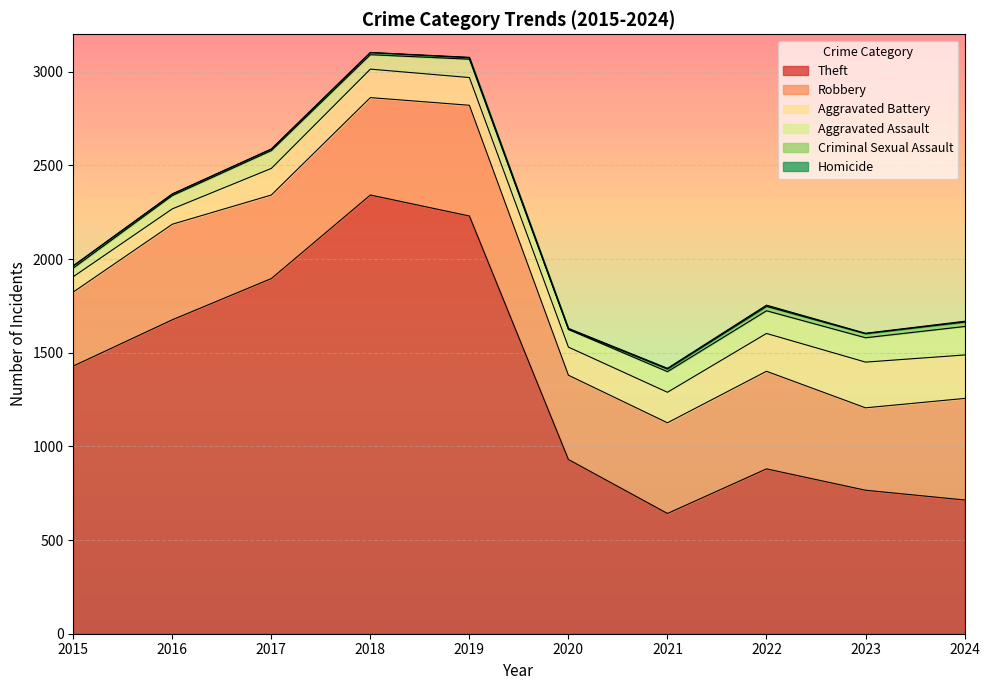

Which series has the largest range (max minus min)?

Theft